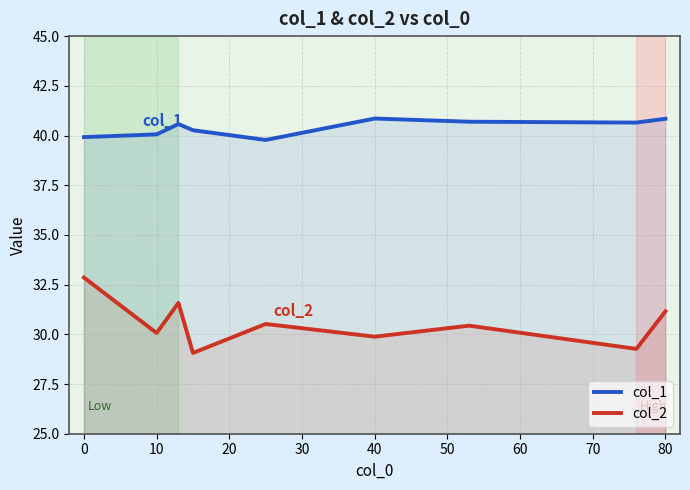

True or false: col_1 and col_2 intersect in this chart.

False